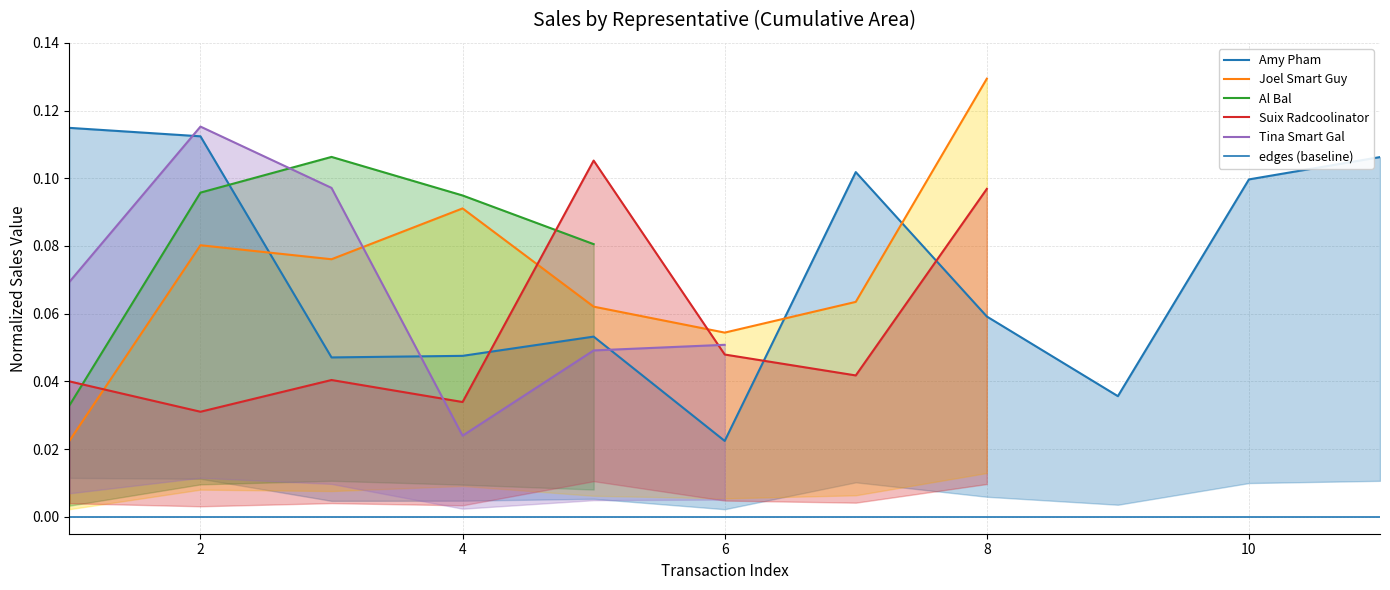

True or false: Amy Pham and Joel Smart Guy intersect in this chart.

True